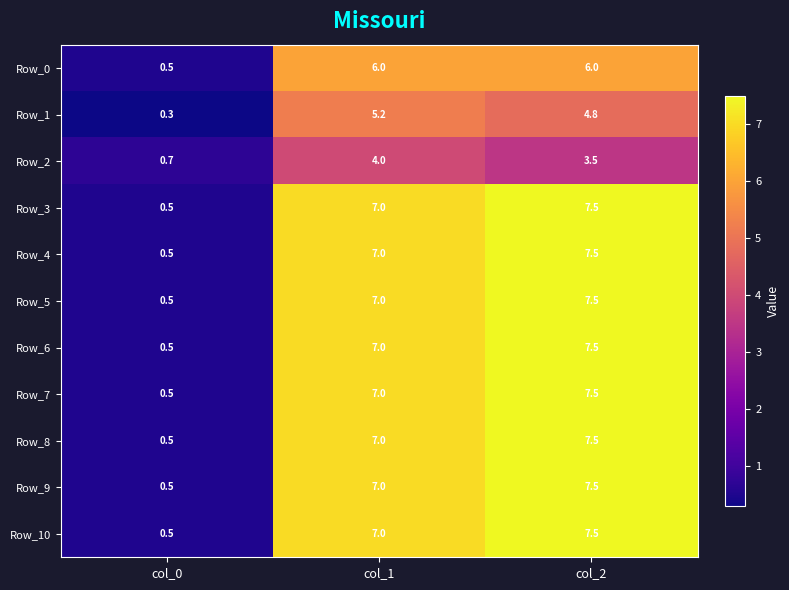

How many data points in Row_6 are less than 7?

1